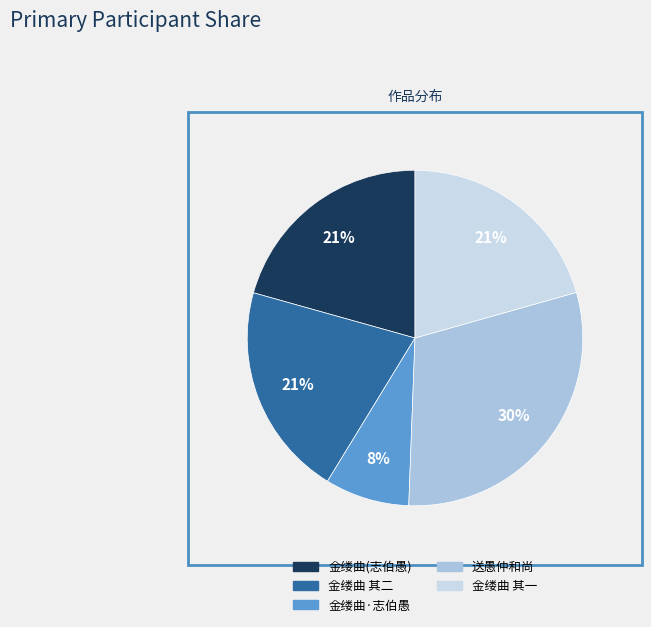

Does any single category account for the majority?

No